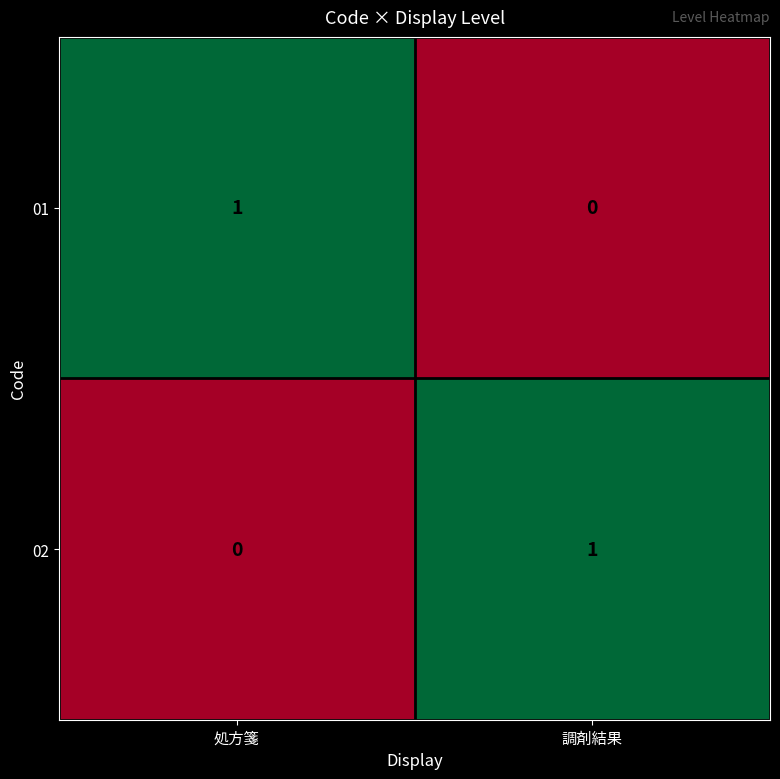

At which label does 01 reach its peak?

処方箋